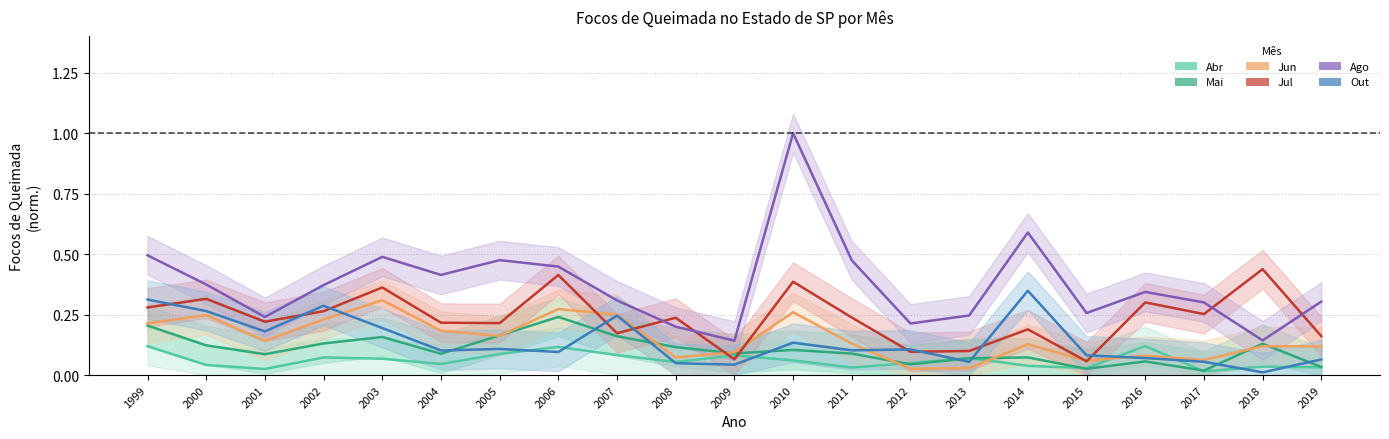

What is the highest value of the Ago series?

1.0